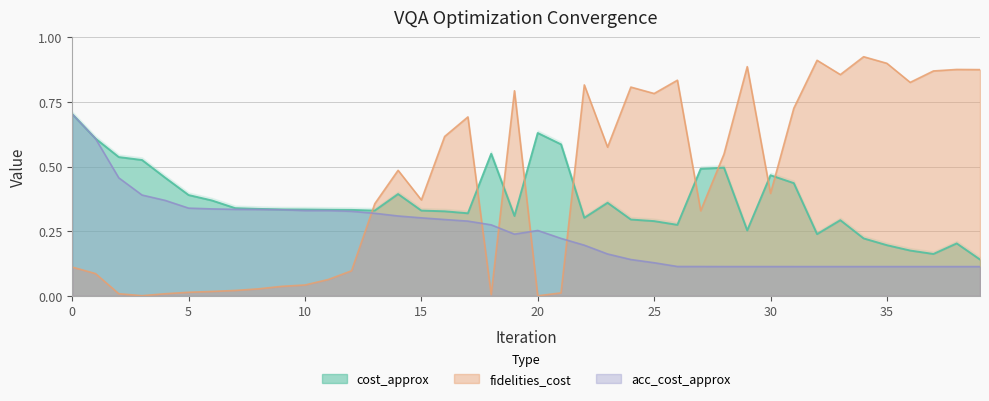

Reading right to left, list all the values displayed in this chart.

cost_approx: 0.1	0.2	0.2	0.2	0.2	0.2	0.3	0.2	0.4	0.5	0.3	0.5	0.5	0.3	0.3	0.3	0.4	0.3	0.6	0.6	0.3	0.5	0.3	0.3	0.3	0.4	0.3	0.3	0.3	0.3	0.3	0.3	0.3	0.4	0.4	0.5	0.5	0.5	0.6	0.7
fidelities_cost: 0.9	0.9	0.9	0.8	0.9	0.9	0.9	0.9	0.7	0.4	0.9	0.5	0.3	0.8	0.8	0.8	0.6	0.8	0.0	0.0	0.8	0.0	0.7	0.6	0.4	0.5	0.4	0.1	0.1	0.0	0.0	0.0	0.0	0.0	0.0	0.0	0.0	0.0	0.1	0.1
acc_cost_approx: 0.1	0.1	0.1	0.1	0.1	0.1	0.1	0.1	0.1	0.1	0.1	0.1	0.1	0.1	0.1	0.1	0.2	0.2	0.2	0.3	0.2	0.3	0.3	0.3	0.3	0.3	0.3	0.3	0.3	0.3	0.3	0.3	0.3	0.3	0.3	0.4	0.4	0.5	0.6	0.7